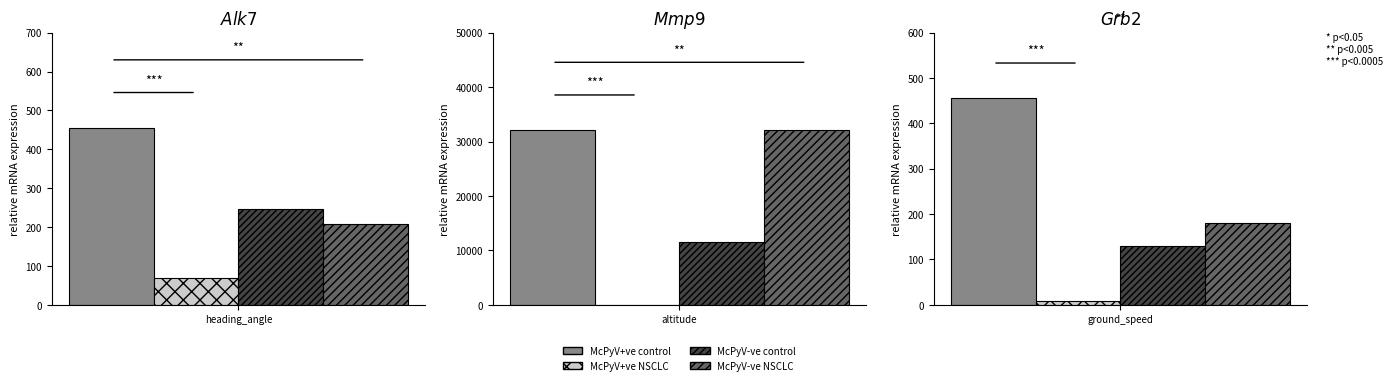

Between heading_angle and altitude, which series saw the biggest shift?

McPyV-ve NSCLC